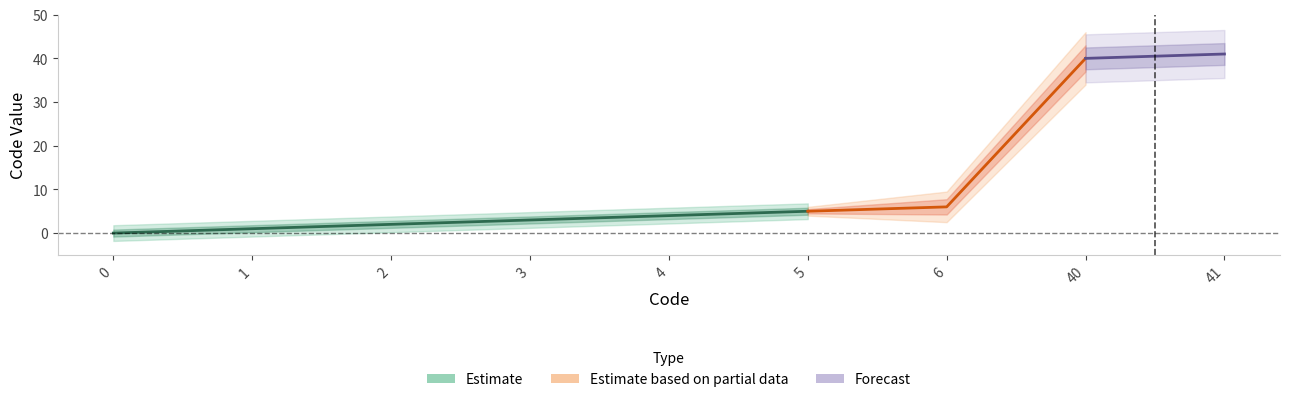

True or false: the data shows 3 at 3.

True